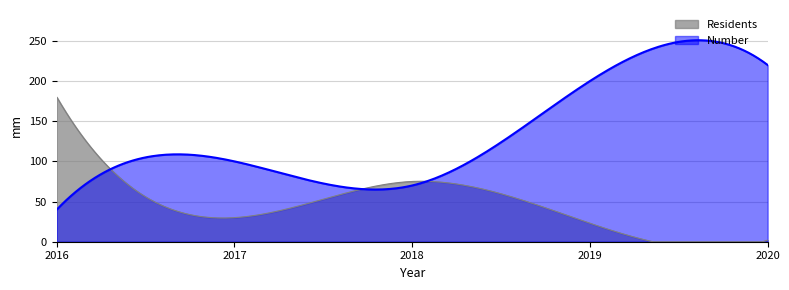

Rank the series by their maximum value, from lowest to highest.

Residents, Number